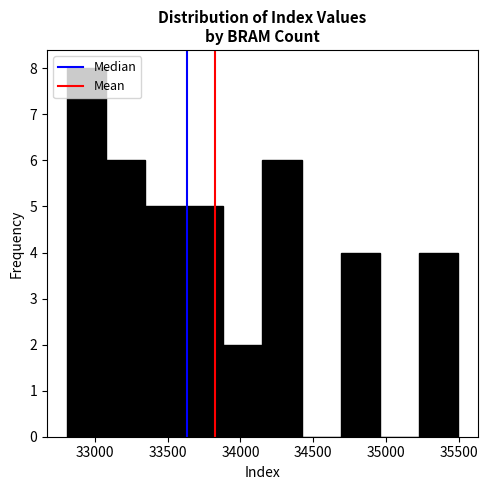

Reading left to right, transcribe this chart: for each bar, give the range it covers on the x-axis and its height. Neither the bar edges nor the heights are printed on the chart, so give them approximately, as read against the axes.

32800 to 33050: 8
33050 to 33350: 6
33350 to 33600: 5
33600 to 33900: 5
33900 to 34150: 2
34150 to 34400: 6
34400 to 34700: 0
34700 to 34950: 4
34950 to 35250: 0
35250 to 35500: 4